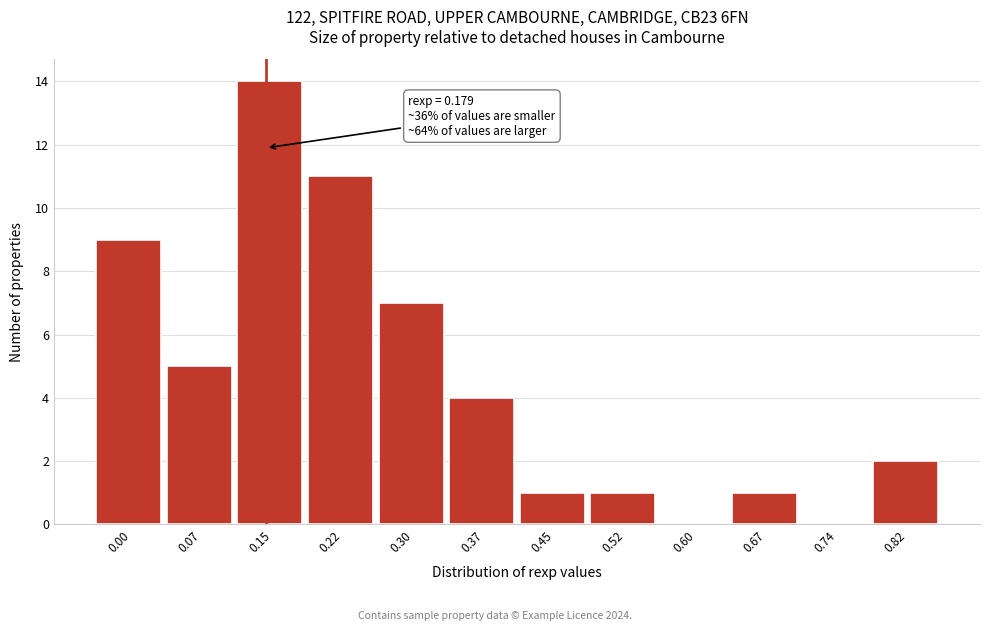

Reading right to left, extract all data points from this chart.

0.82=2	0.74=0	0.67=1	0.60=0	0.52=1	0.45=1	0.37=4	0.30=7	0.22=11	0.15=14	0.07=5	0.00=9